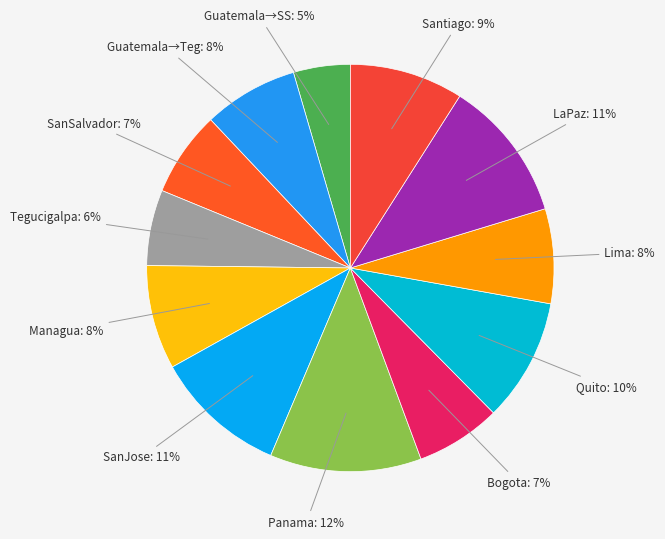

How many segments does this pie chart have?

12